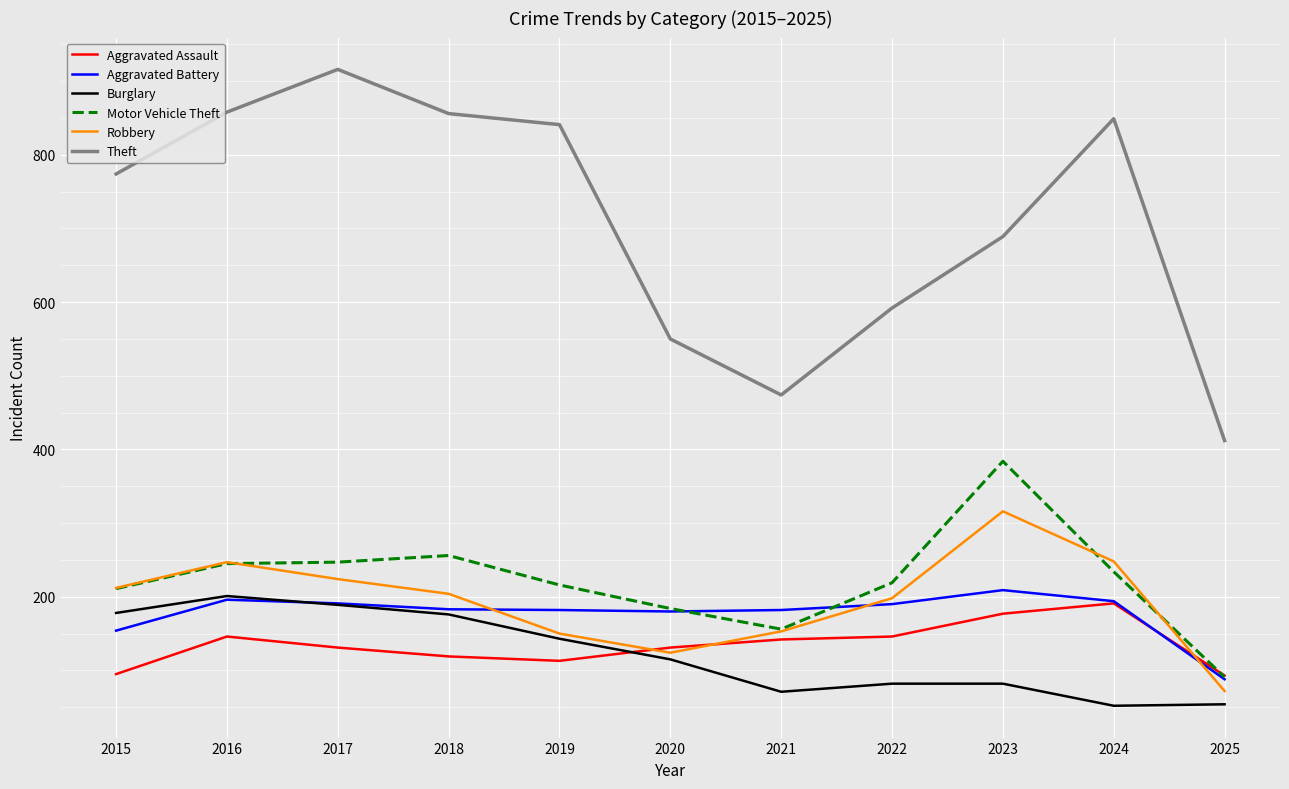

Where does the Aggravated Battery series first go above 183?

2016